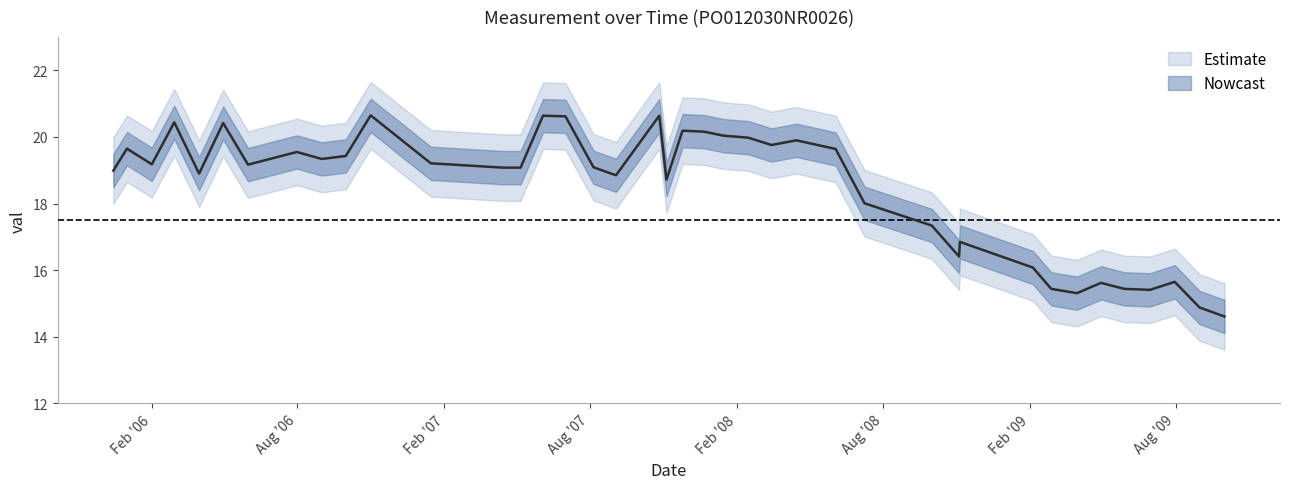

What is the label of the 29th point from the left?

2008-10-01